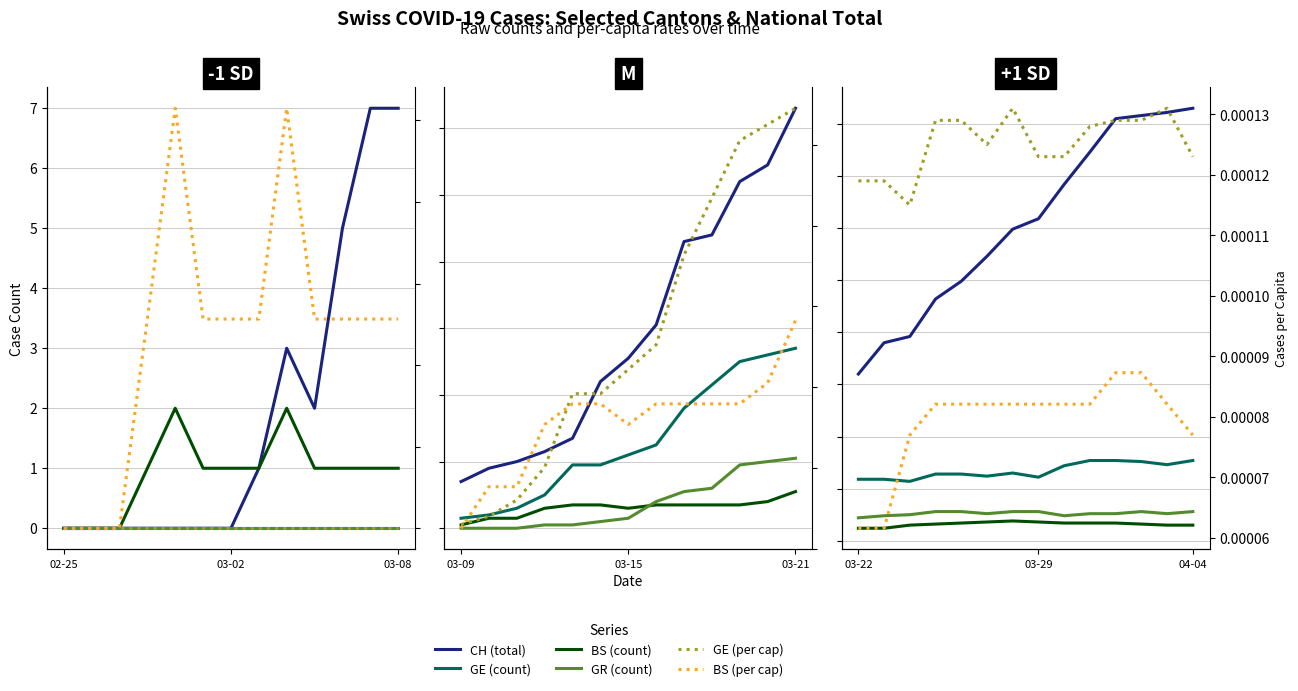

The value of BS (count) at 03-08 is 26.7. True or false?

False